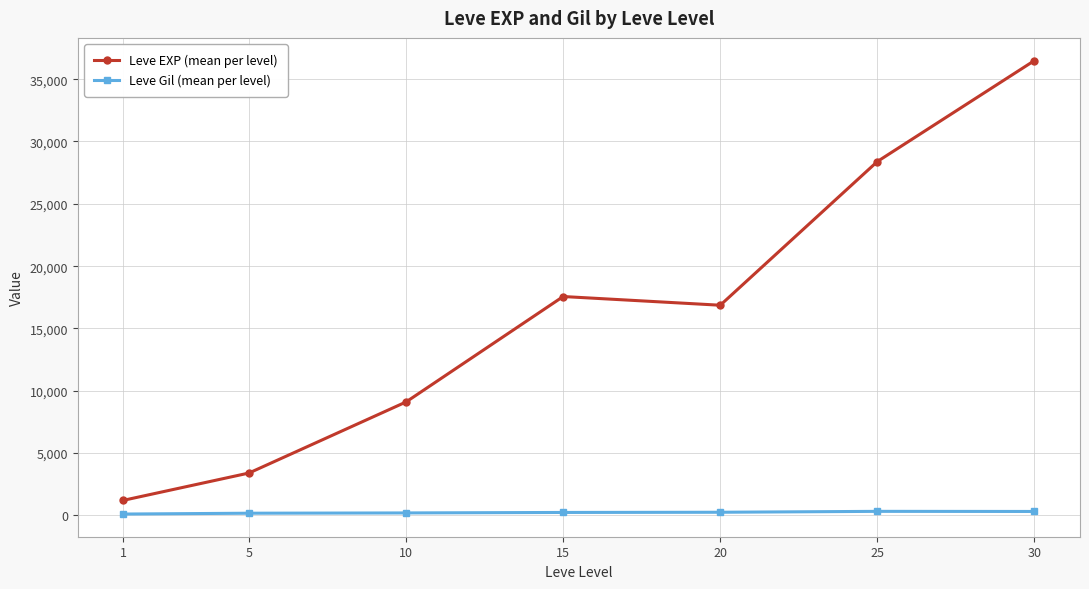

What is the sum of all Leve EXP (mean per level) values?

113039.2